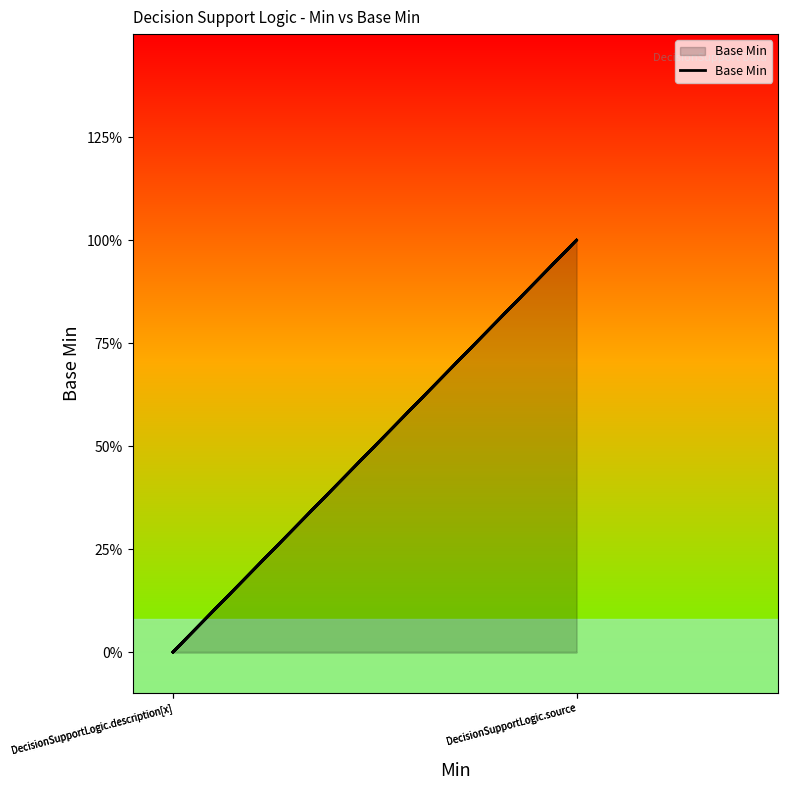

At which category does the data reach its first local peak?

DecisionSupportLogic.source